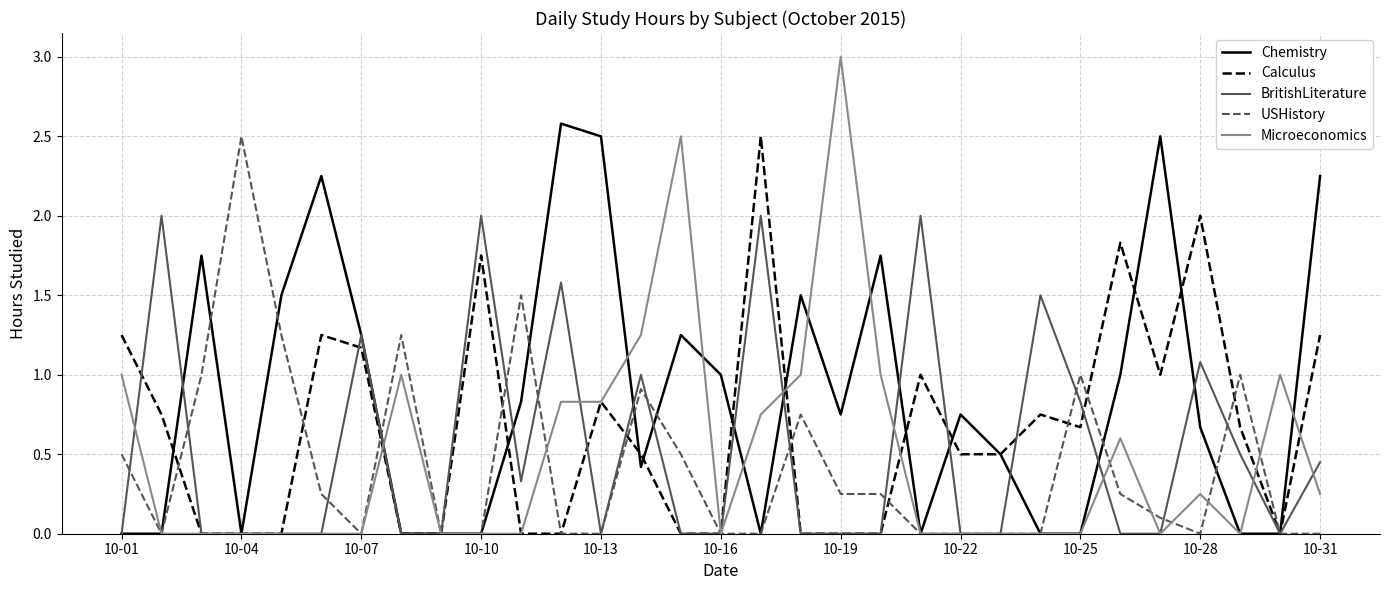

Which series ends up on top after the final intersection of Microeconomics and BritishLiterature?

BritishLiterature